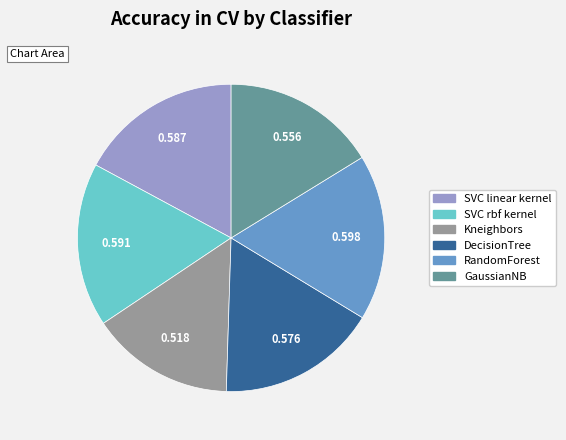

Combined, do Kneighbors and SVC rbf kernel account for over 50%?

No